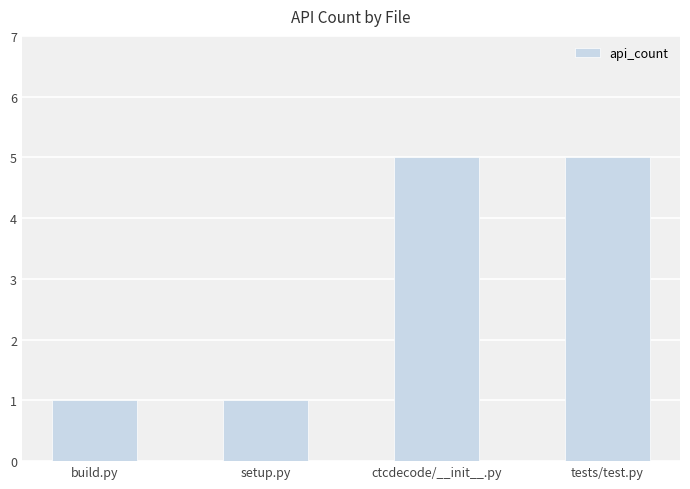

Reading right to left, what are all the values shown in this chart?

tests/test.py=5	ctcdecode/__init__.py=5	setup.py=1	build.py=1